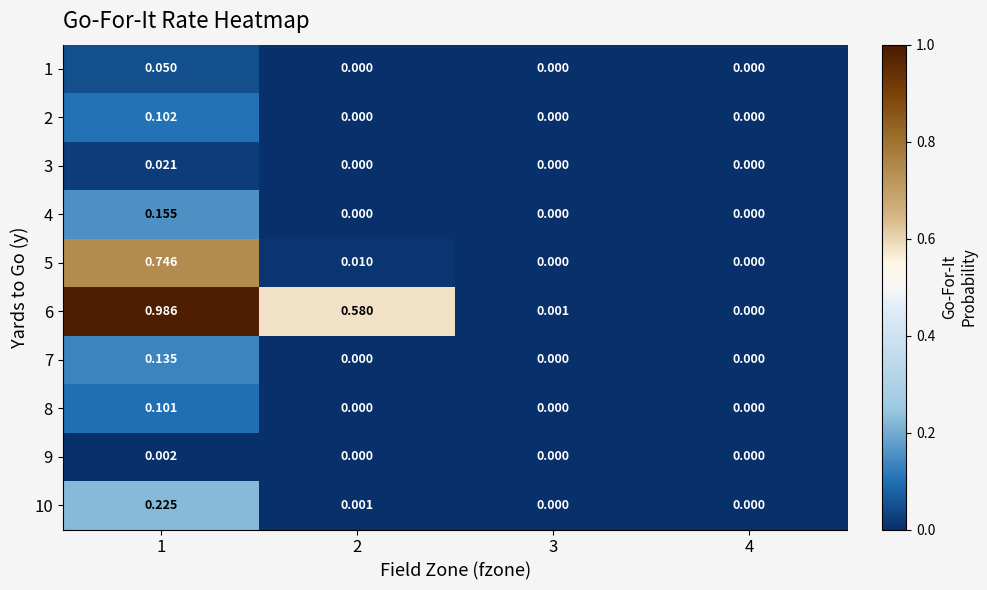

At which category is the sum across all series the highest?

1